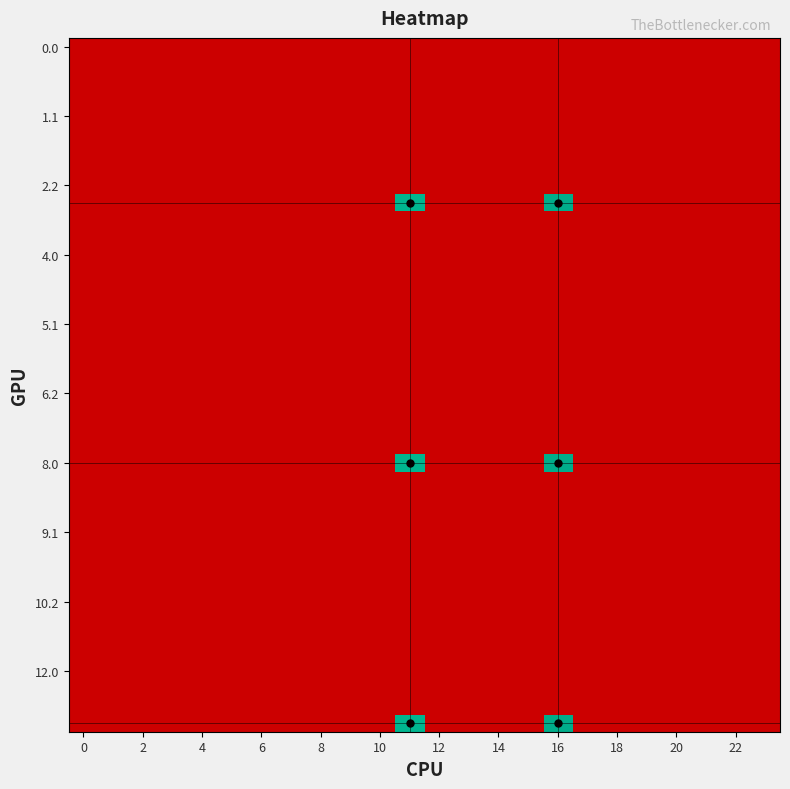

At how many categories does at least one series exceed 10?

2